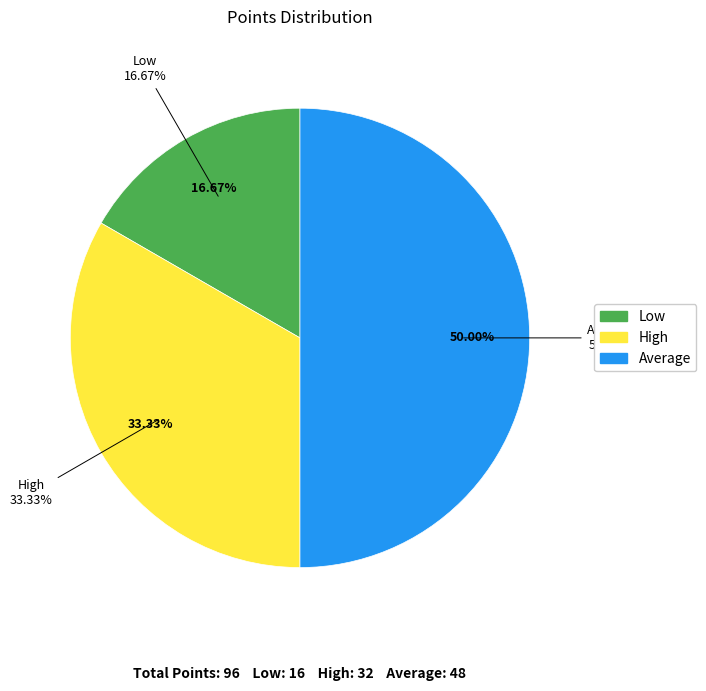

Which category has the biggest portion of the pie?

Average